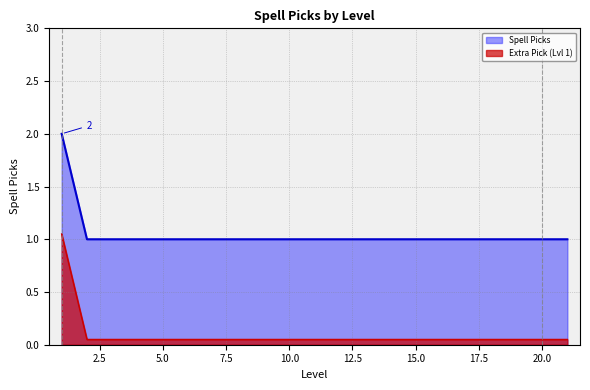

Reading right to left, extract all data points from this chart.

21=1	20=1	19=1	18=1	17=1	16=1	15=1	14=1	13=1	12=1	11=1	10=1	9=1	8=1	7=1	6=1	5=1	4=1	3=1	2=1	1=2